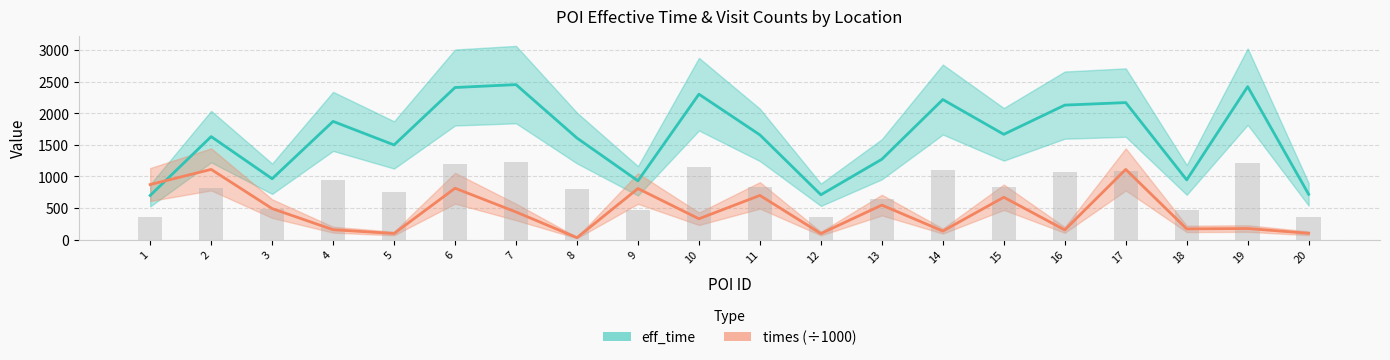

At which label does times first exceed 436?

1